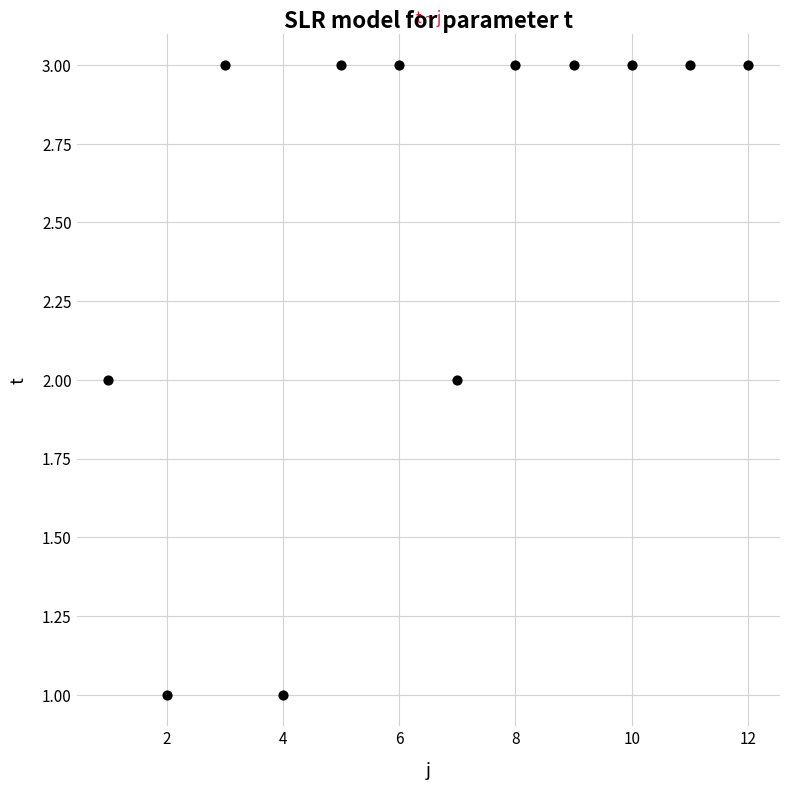

What is the average X value?

6